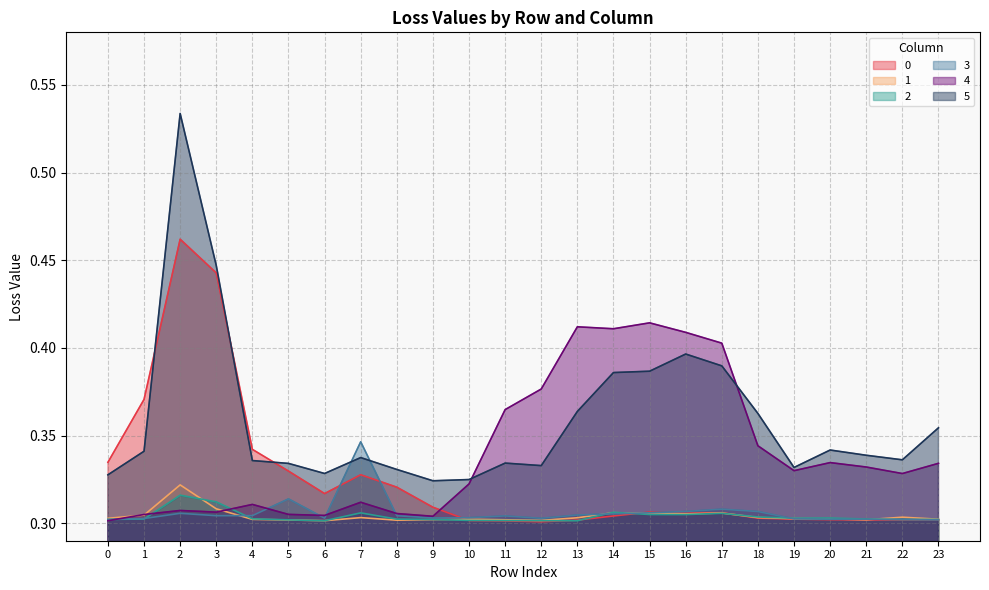

What is the sum of the 1 values at 8 and 18?

0.6